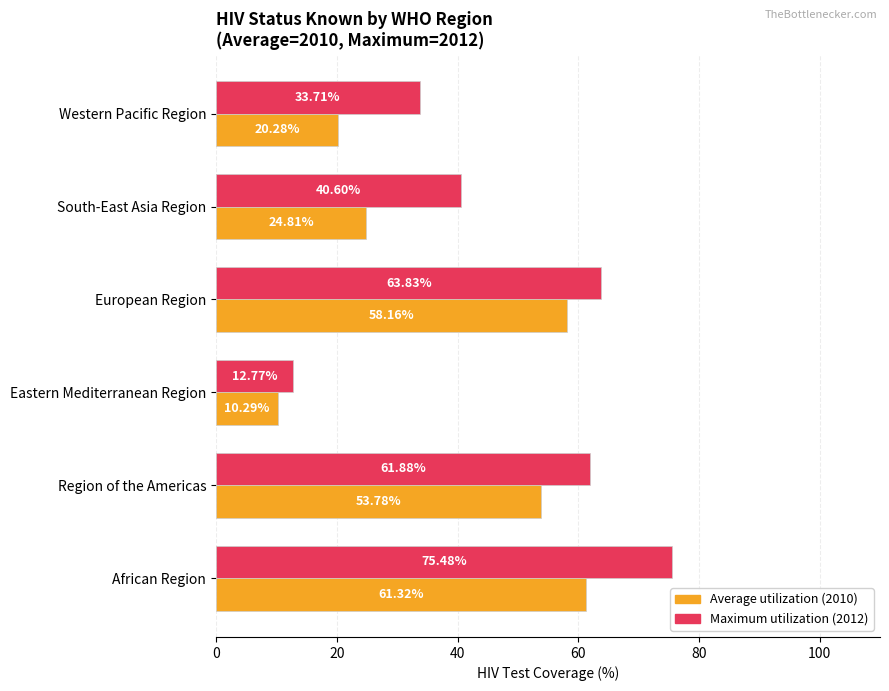

At which category does the chart reach its peak across all series?

African Region